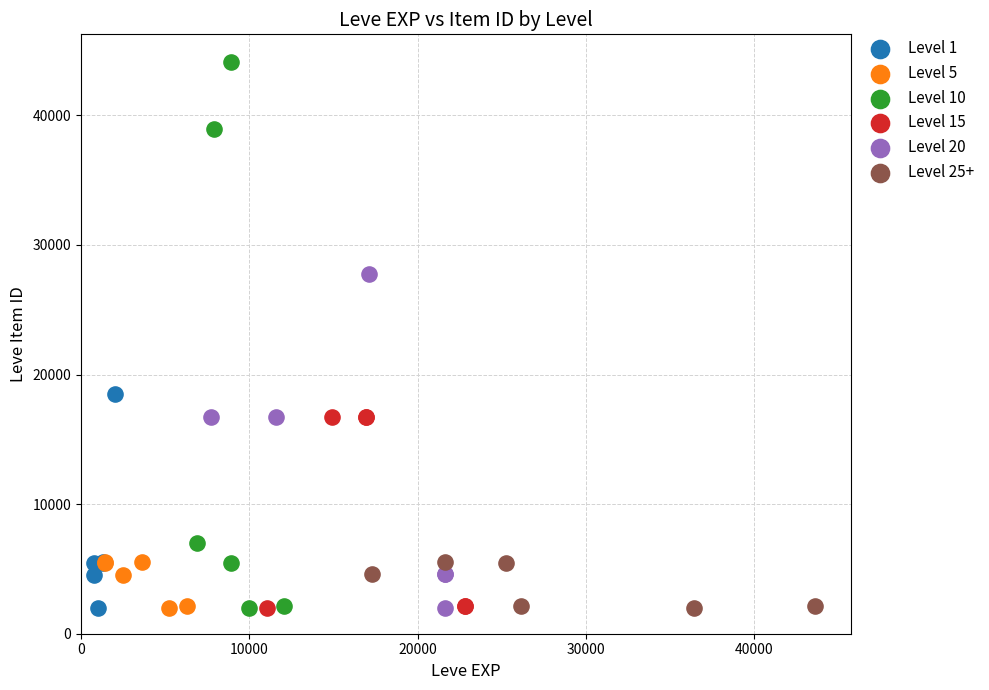

Which series has the largest Y range (max minus min)?

Level 10